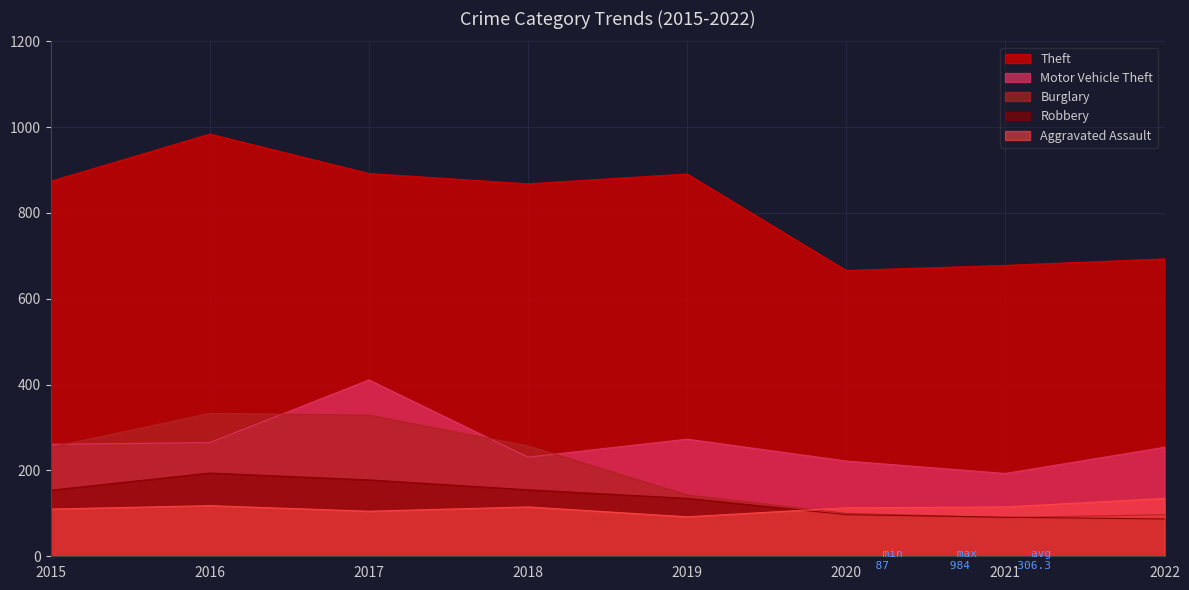

Where is the first local minimum for Burglary?

2021